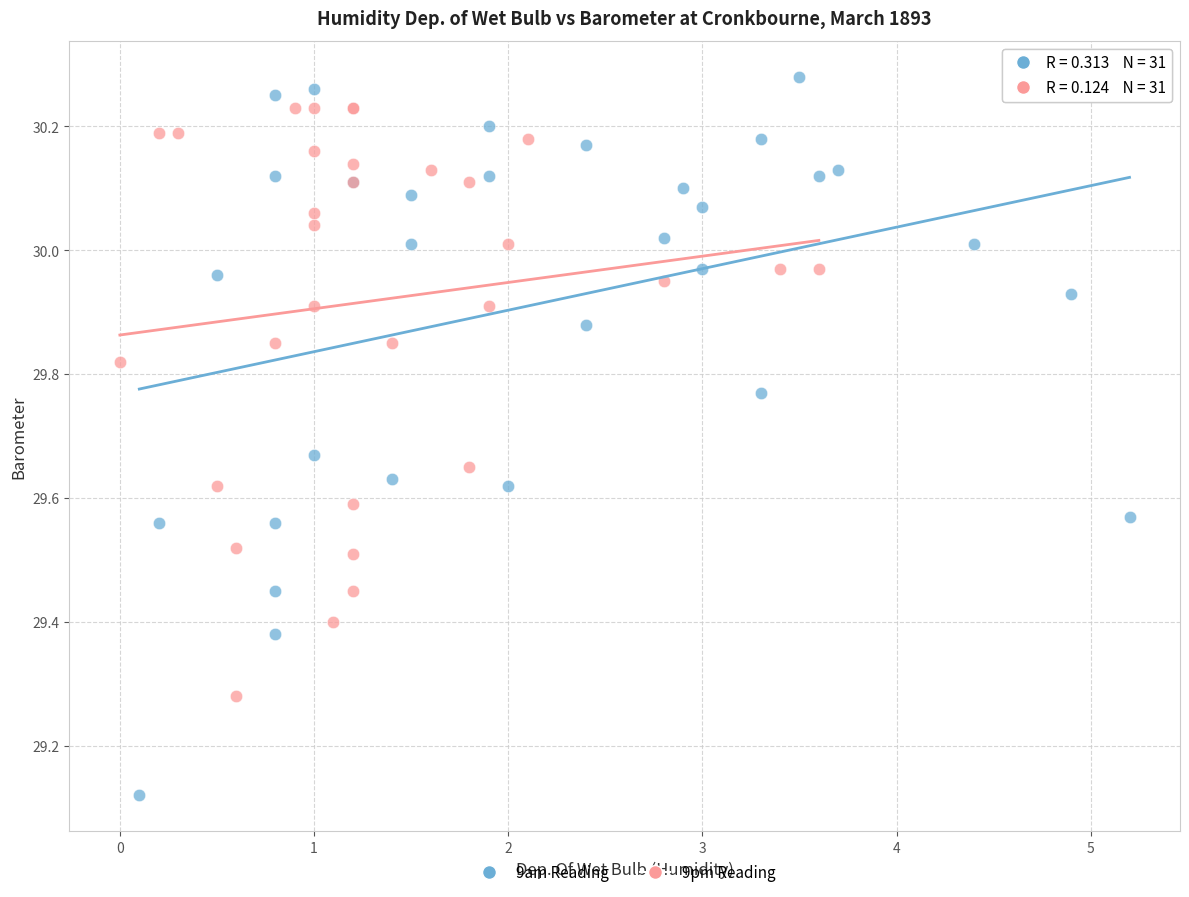

Which series reaches the maximum Y coordinate?

9am Reading